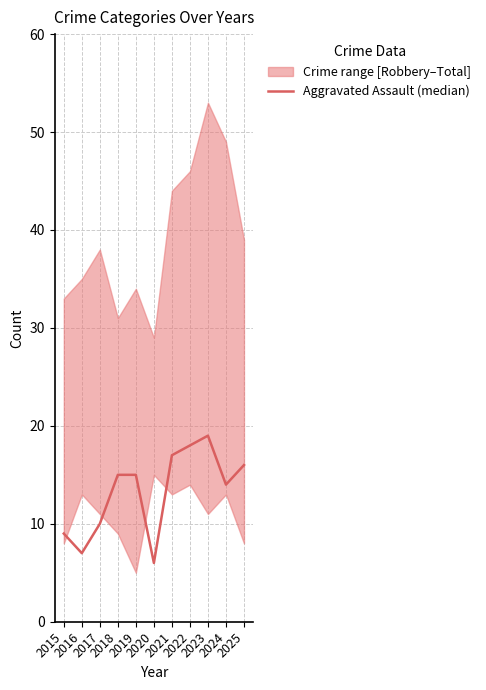

Reading left to right, transcribe all the data shown in this chart.

9	7	10	15	15	6	17	18	19	14	16